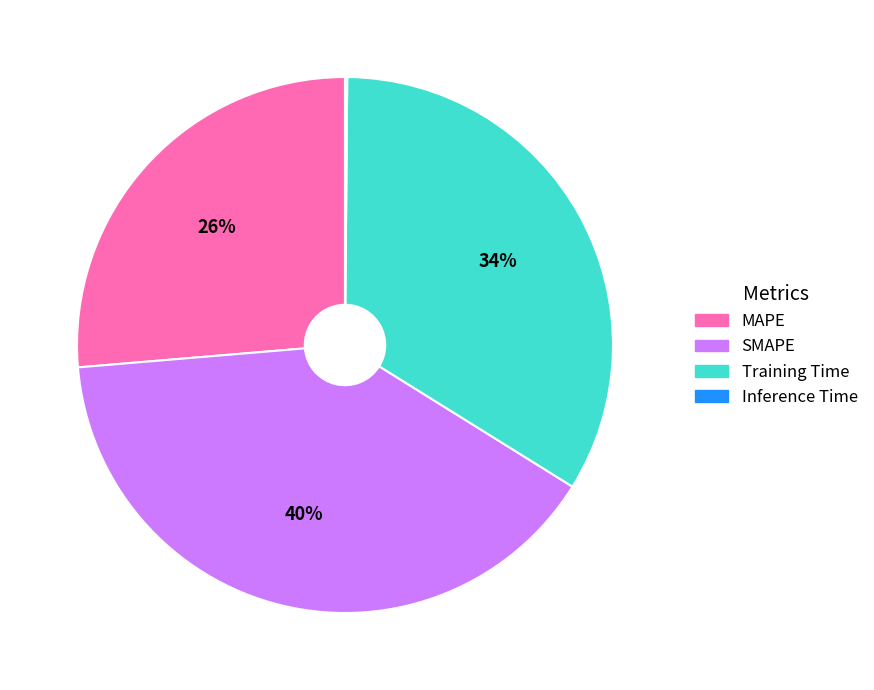

Which slice is the largest?

SMAPE